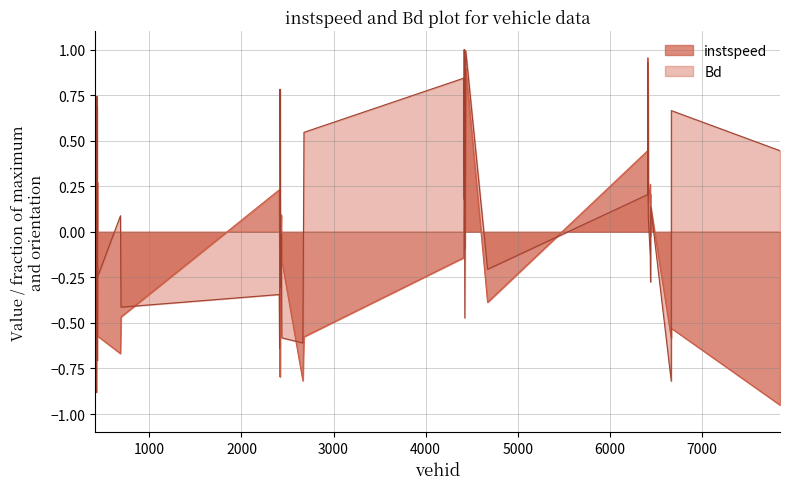

Which category has the highest value in the instspeed series?

4420.0